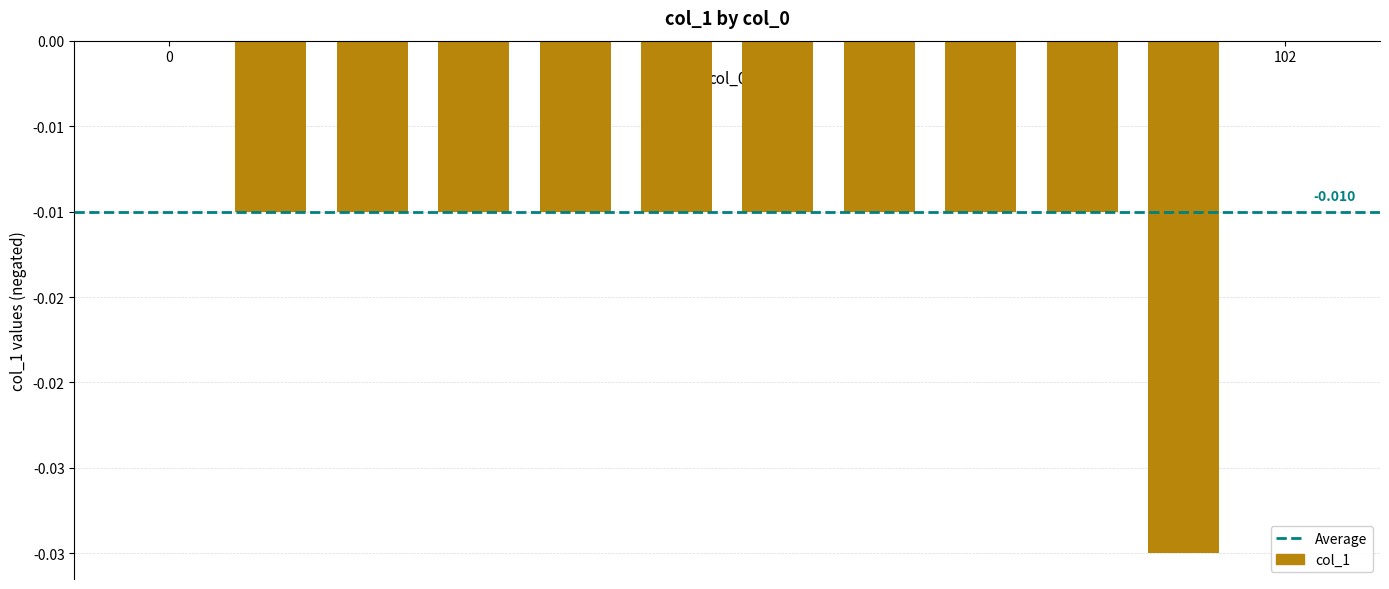

How many categories are shown in the chart?

12